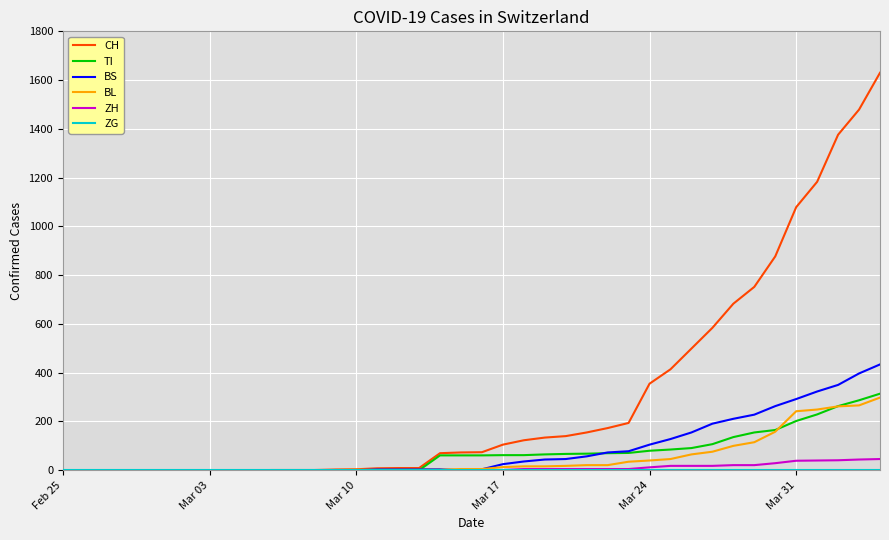

Which series has the largest total across all categories?

CH